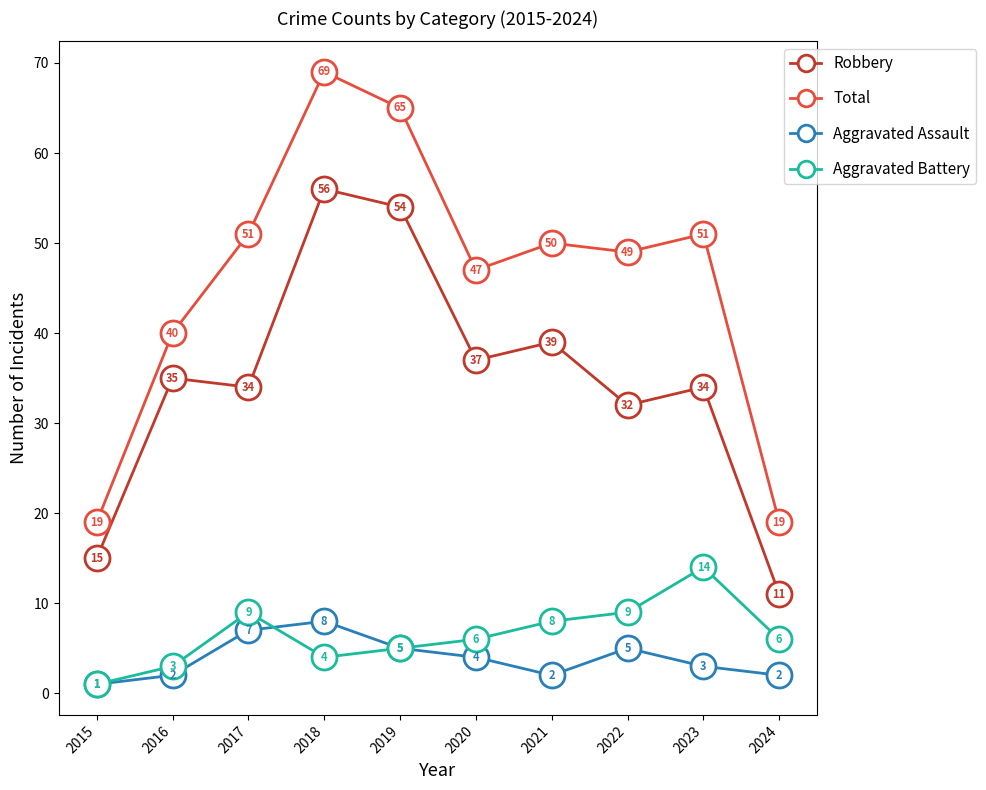

What is the maximum value for Aggravated Battery?

14